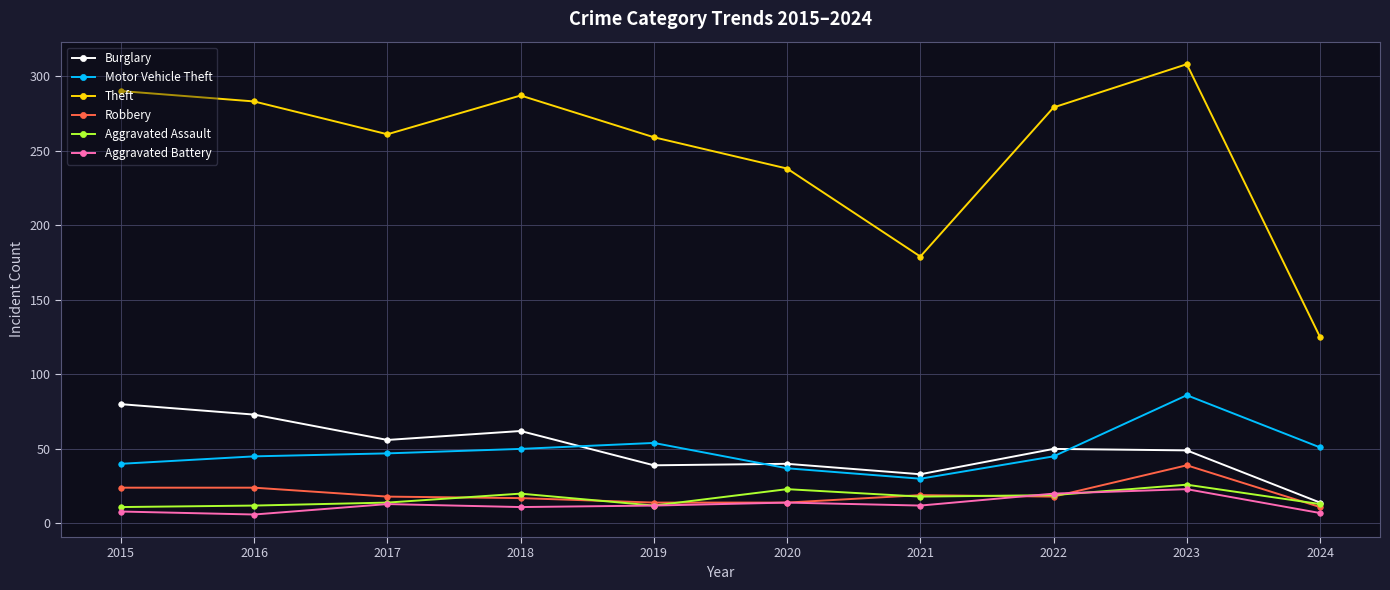

Which series has the largest total across all categories?

Theft